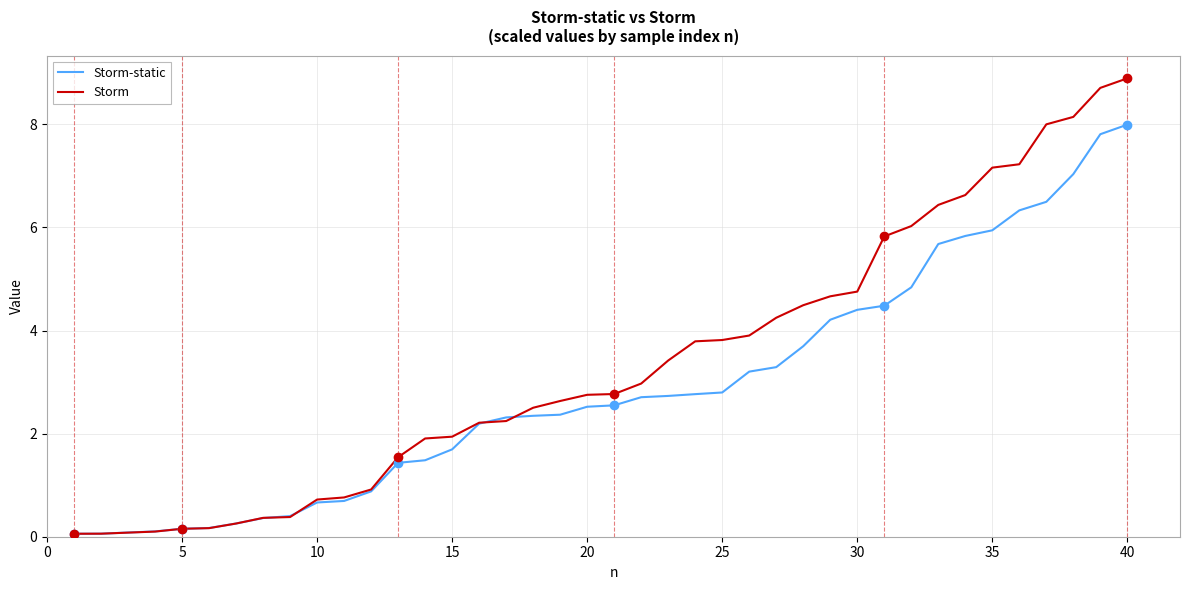

Does the chart display data point markers on the line(s)?

No